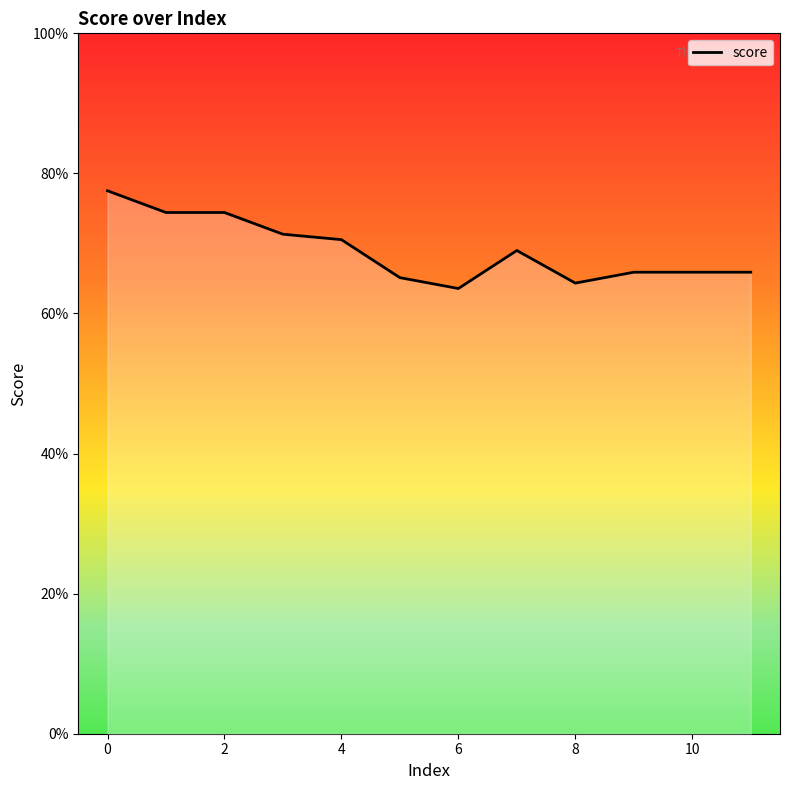

Does the chart display data point markers on the line(s)?

No